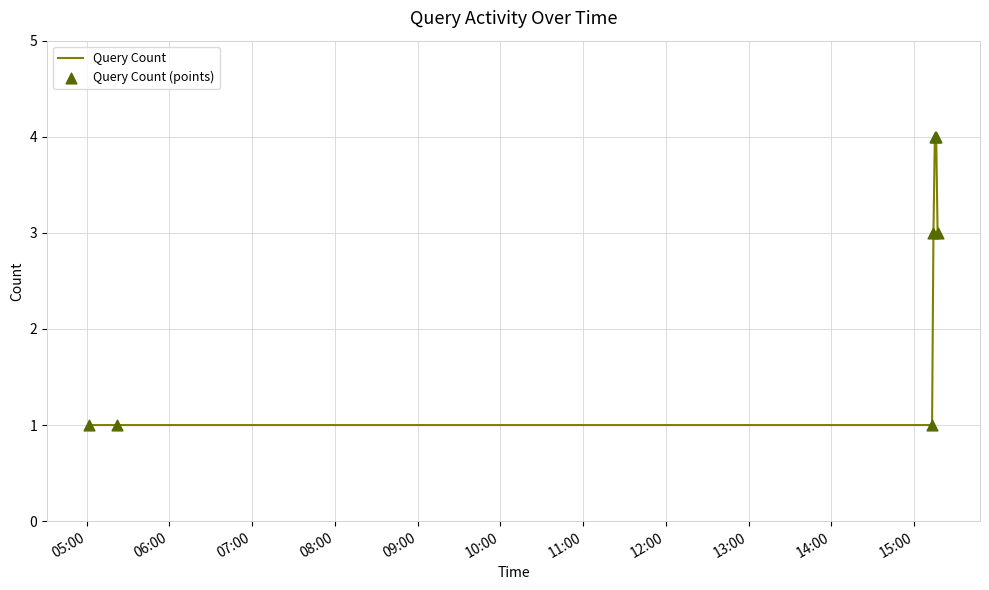

What is the greatest value displayed?

4